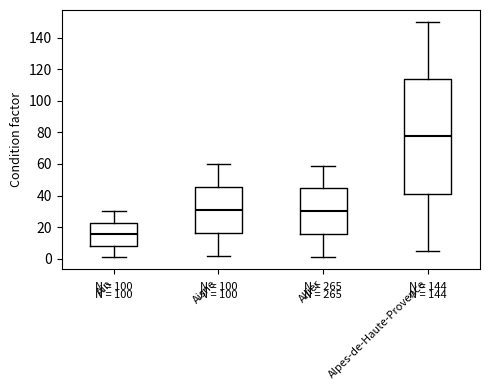

Reading left to right, transcribe this box plot: for each box, give where its median line is, the range the box spans, and where its two whiskers end, as read against the y-axis. The values are not printed on the chart, so give them approximately, as read against the axis.

Ain: median 16, box 8 to 22, whiskers 2 to 30
Aisne: median 32, box 16 to 46, whiskers 2 to 60
Allier: median 30, box 16 to 44, whiskers 2 to 60
Alpes-de-Haute-Provence: median 78, box 42 to 114, whiskers 6 to 150